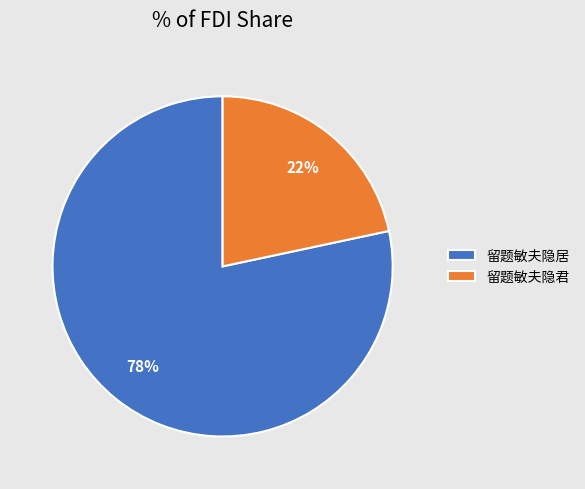

Which category has the biggest portion of the pie?

留题敏夫隐居